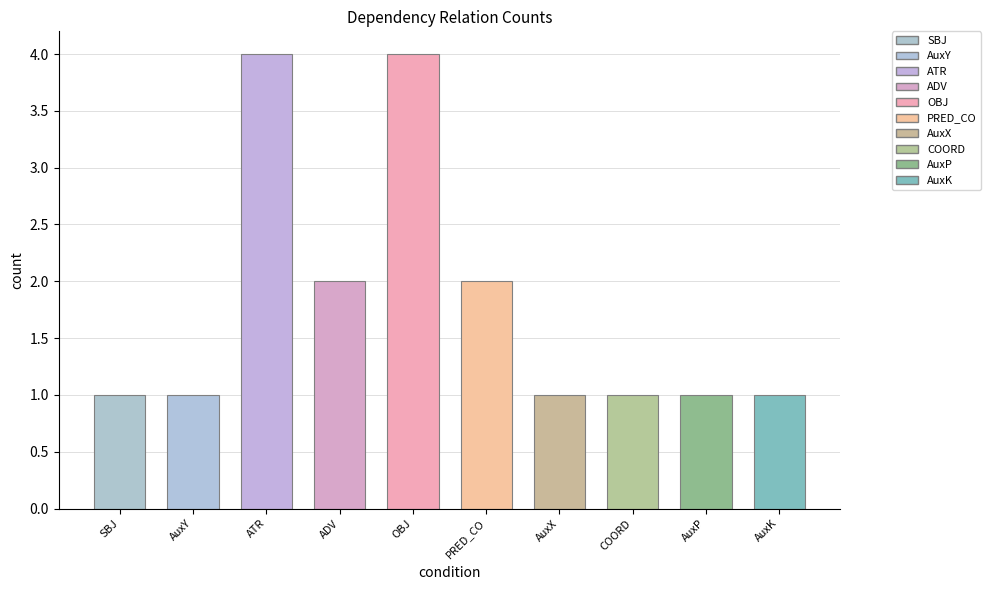

True or false: the data shows 2 at AuxY.

False